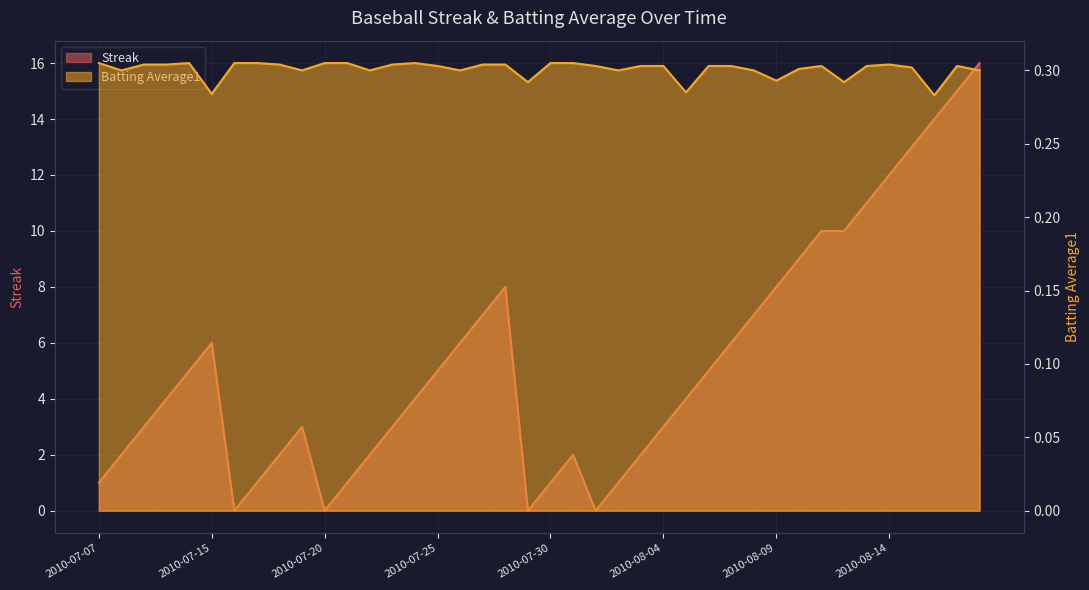

At how many categories does at least one series exceed 15?

1